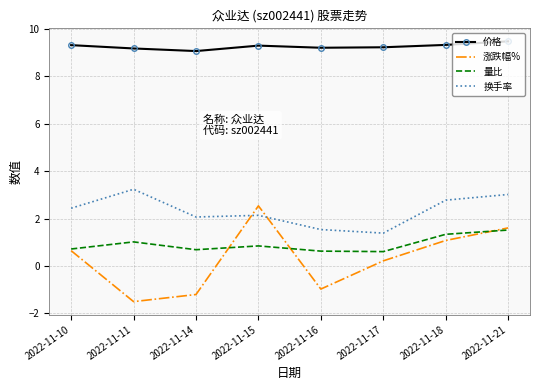

At which category is the sum across all series the highest?

2022-11-21